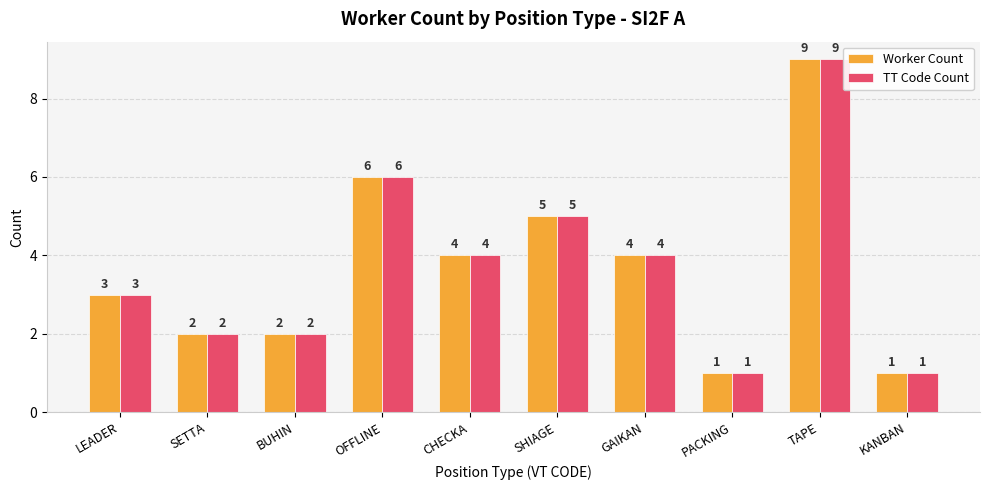

What is the highest value of the Worker Count series?

9